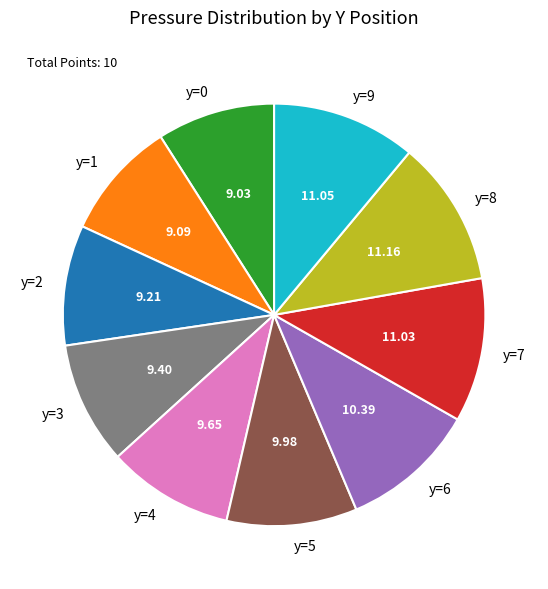

The y=2 slice represents 9% of the pie. True or false?

True